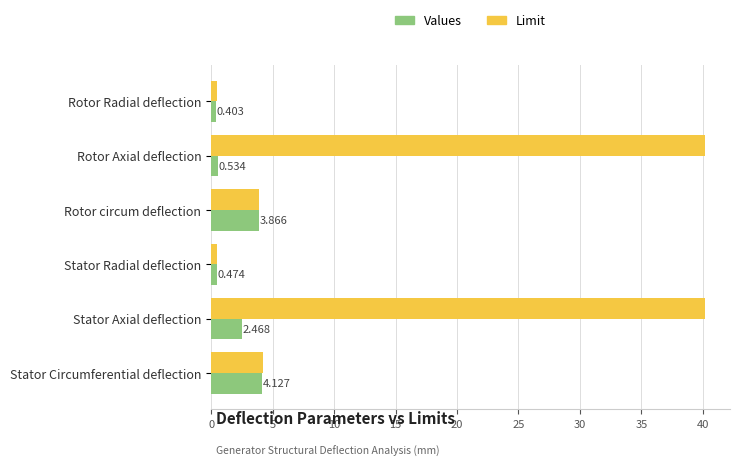

At which category is the sum across all series the highest?

Stator Axial deflection